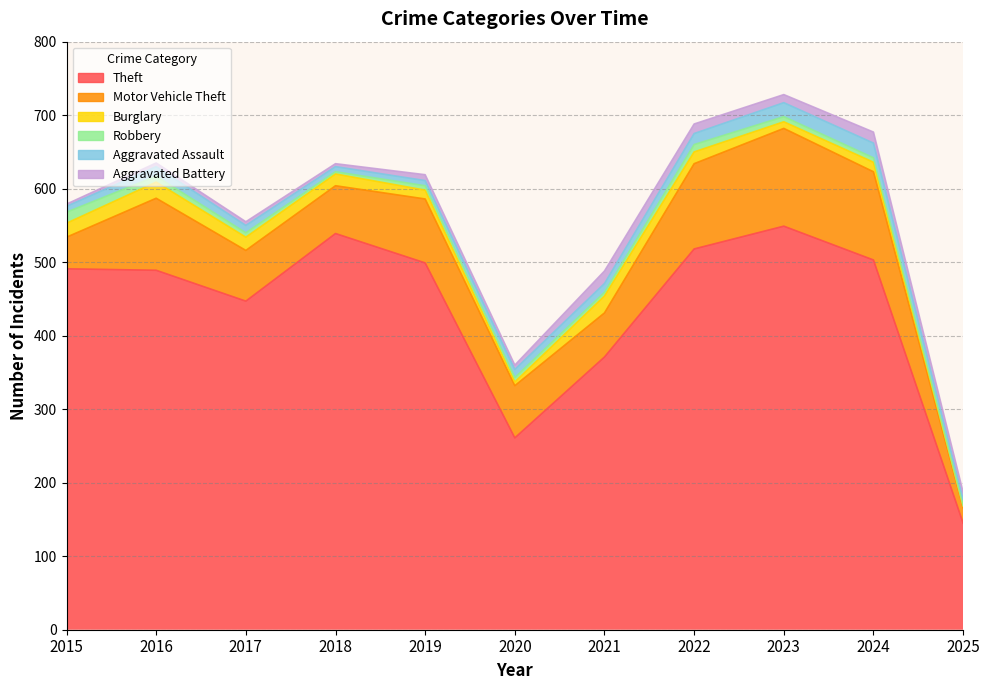

At which label is Theft closest to 347?

2021